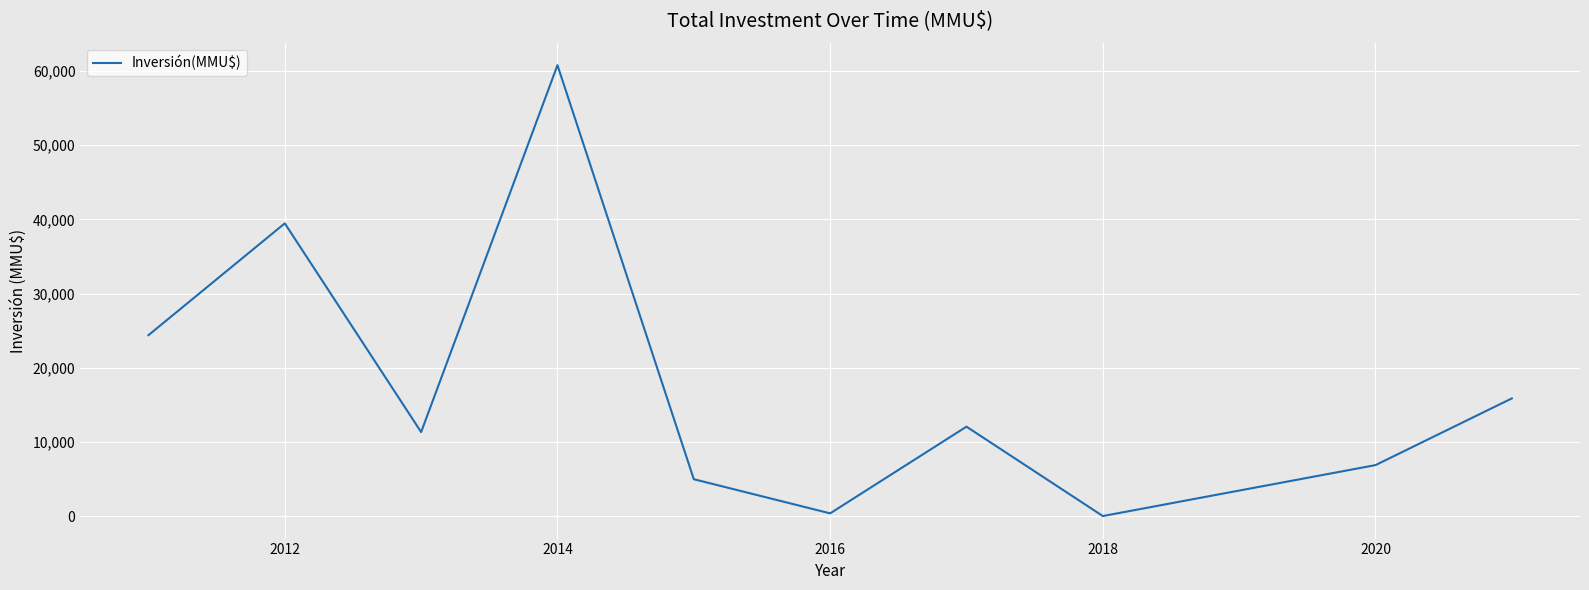

How many interior local peaks (higher than both neighbors) does the data have?

3